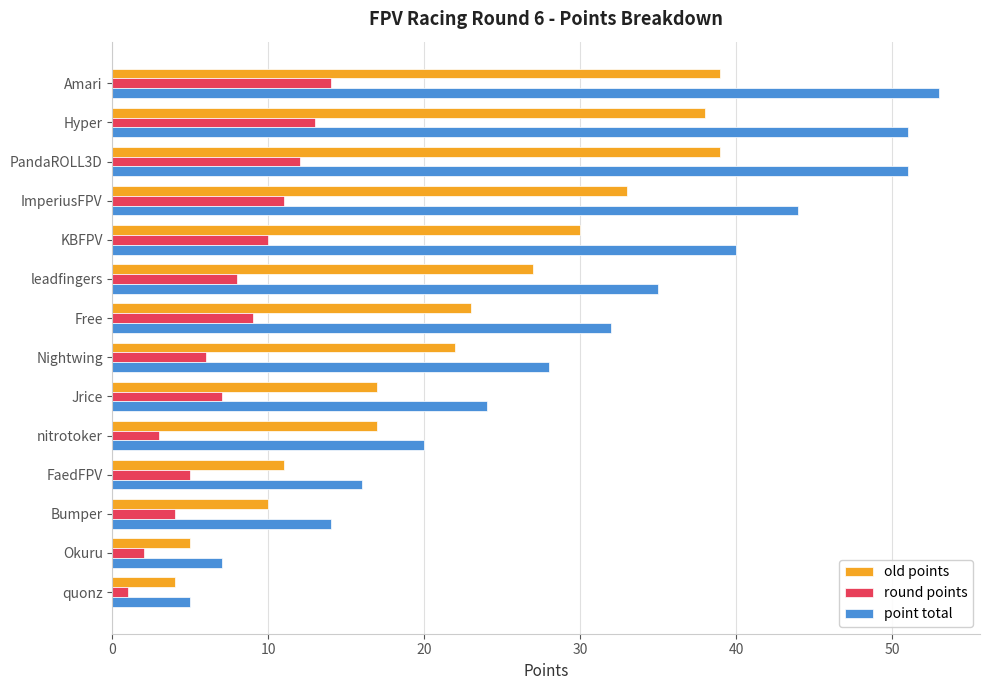

How many categories are shown in the chart?

14